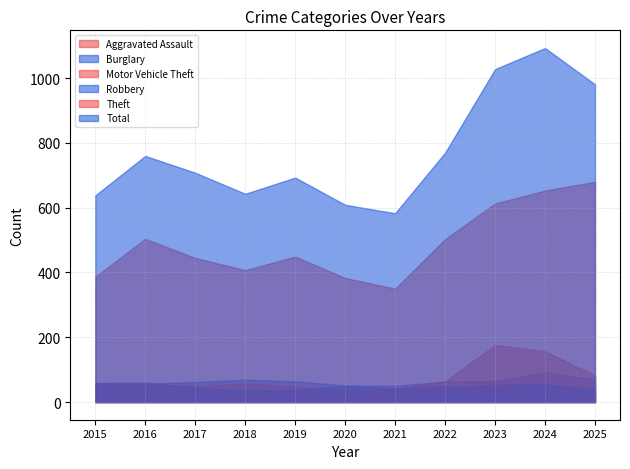

What value does the Robbery series have at 2016, to the nearest 10?

60